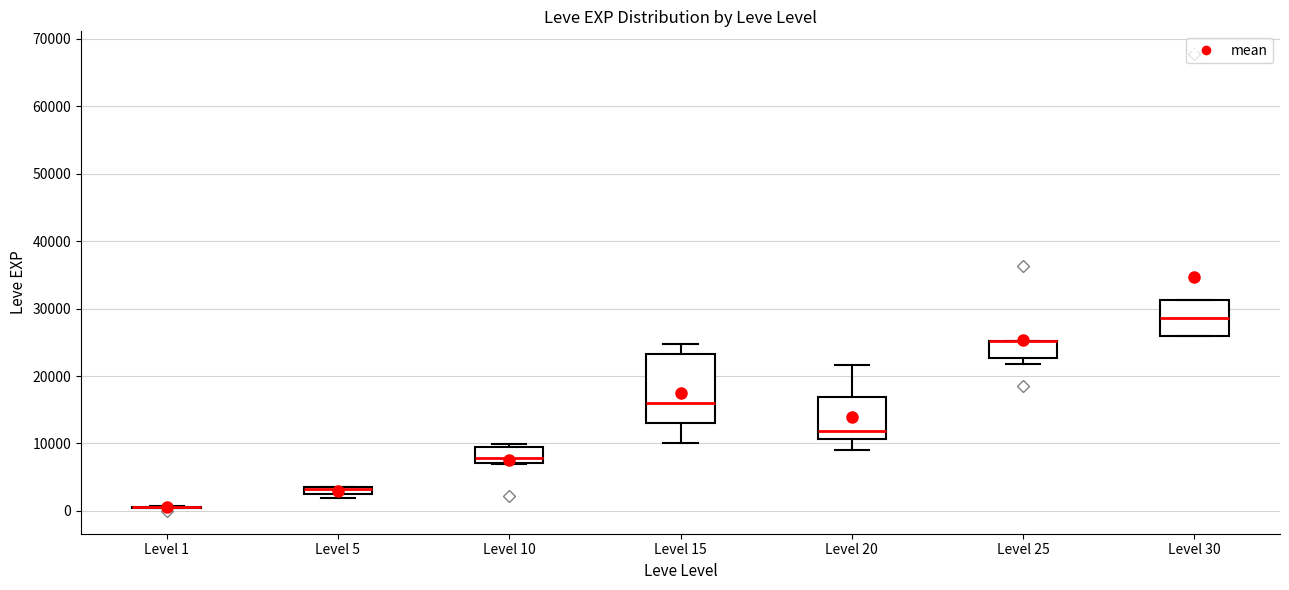

Which box is the tallest, from its lower edge to its upper edge?

Level 15